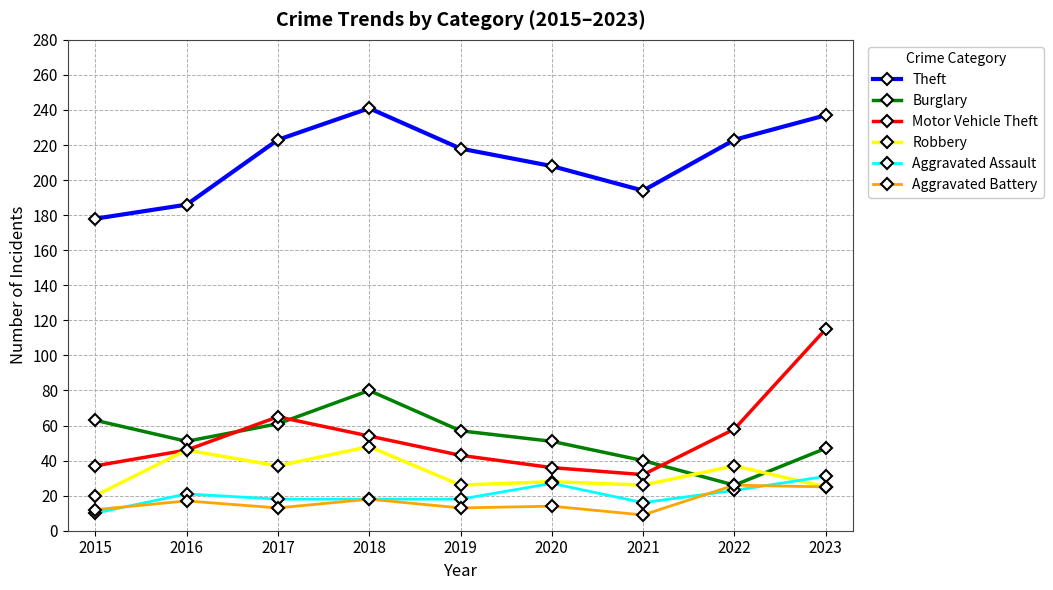

True or false: Theft has a value of 241 at 2015.

False